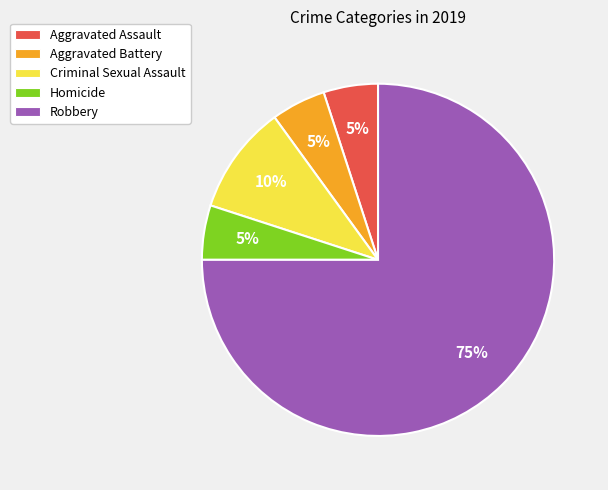

Is it true that Criminal Sexual Assault is 23% of the pie?

False